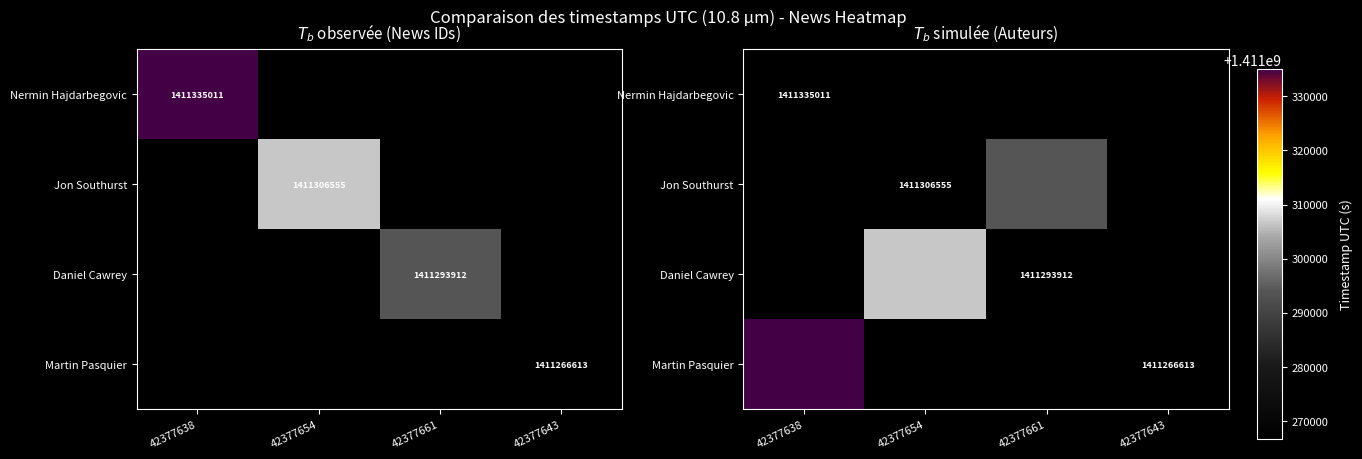

What is the total value across all series at 42377638?

1411335011